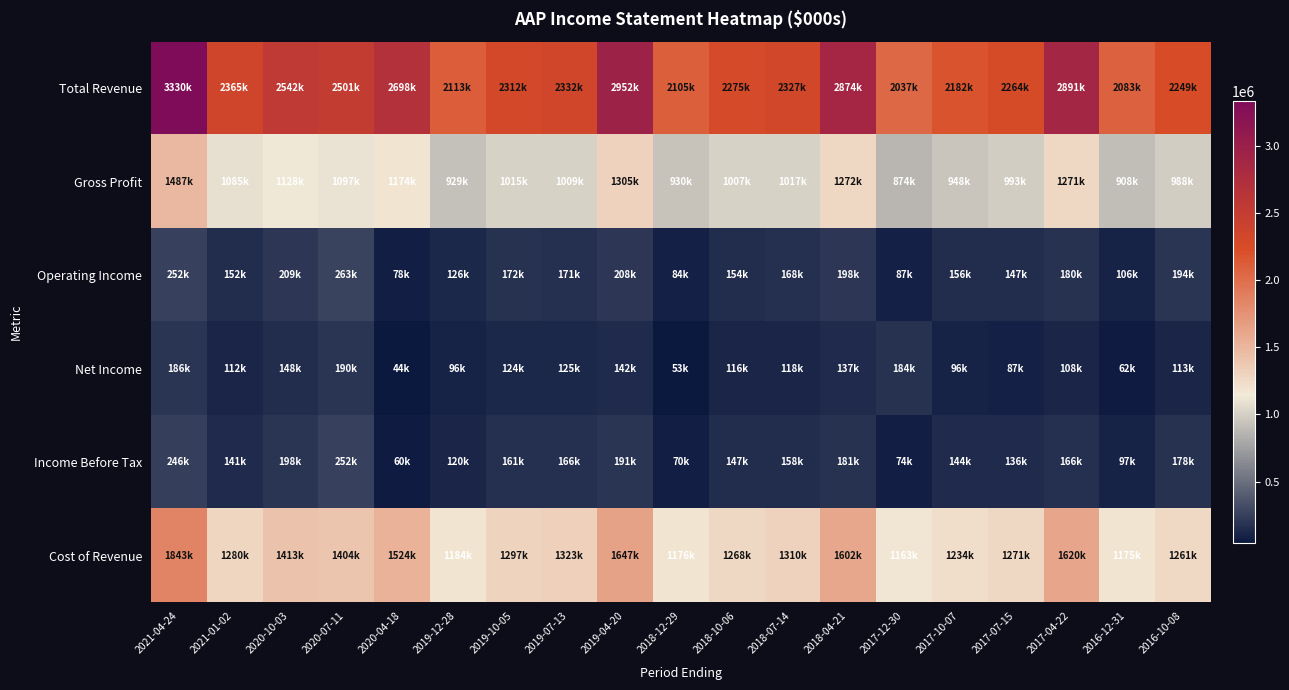

Reading right to left, extract all data points from this chart.

Total Revenue: 2016-10-08=2248900	2016-12-31=2082900	2017-04-22=2890800	2017-07-15=2263700	2017-10-07=2182200	2017-12-30=2037000	2018-04-21=2873800	2018-07-14=2326700	2018-10-06=2275000	2018-12-29=2105100	2019-04-20=2952000	2019-07-13=2332200	2019-10-05=2312100	2019-12-28=2112600	2020-04-18=2697900	2020-07-11=2501400	2020-10-03=2541900	2021-01-02=2365100	2021-04-24=3330400
Gross Profit: 2016-10-08=988300	2016-12-31=907600	2017-04-22=1270600	2017-07-15=993100	2017-10-07=947700	2017-12-30=873600	2018-04-21=1272200	2018-07-14=1016900	2018-10-06=1007400	2018-12-29=929600	2019-04-20=1304900	2019-07-13=1009400	2019-10-05=1014900	2019-12-28=928800	2020-04-18=1174000	2020-07-11=1097000	2020-10-03=1128500	2021-01-02=1085200	2021-04-24=1487300
Operating Income: 2016-10-08=193800	2016-12-31=106200	2017-04-22=179700	2017-07-15=146700	2017-10-07=156500	2017-12-30=87200	2018-04-21=198200	2018-07-14=167600	2018-10-06=154300	2018-12-29=84300	2019-04-20=207900	2019-07-13=170700	2019-10-05=172300	2019-12-28=126100	2020-04-18=78400	2020-07-11=262900	2020-10-03=208800	2021-01-02=151800	2021-04-24=252200
Net Income: 2016-10-08=113300	2016-12-31=62100	2017-04-22=108000	2017-07-15=87000	2017-10-07=96000	2017-12-30=184500	2018-04-21=136700	2018-07-14=117800	2018-10-06=115800	2018-12-29=53400	2019-04-20=142500	2019-07-13=124800	2019-10-05=123700	2019-12-28=95900	2020-04-18=43600	2020-07-11=190000	2020-10-03=147500	2021-01-02=112000	2021-04-24=185900
Income Before Tax: 2016-10-08=177800	2016-12-31=96900	2017-04-22=166200	2017-07-15=136000	2017-10-07=144000	2017-12-30=74100	2018-04-21=181000	2018-07-14=157500	2018-10-06=146900	2018-12-29=69900	2019-04-20=190800	2019-07-13=166200	2019-10-05=160700	2019-12-28=120000	2020-04-18=60200	2020-07-11=252500	2020-10-03=197500	2021-01-02=140700	2021-04-24=245800
Cost of Revenue: 2016-10-08=1260700	2016-12-31=1175300	2017-04-22=1620200	2017-07-15=1270600	2017-10-07=1234500	2017-12-30=1163400	2018-04-21=1601600	2018-07-14=1309800	2018-10-06=1267600	2018-12-29=1175500	2019-04-20=1647100	2019-07-13=1322800	2019-10-05=1297200	2019-12-28=1183800	2020-04-18=1523900	2020-07-11=1404400	2020-10-03=1413400	2021-01-02=1279900	2021-04-24=1843100